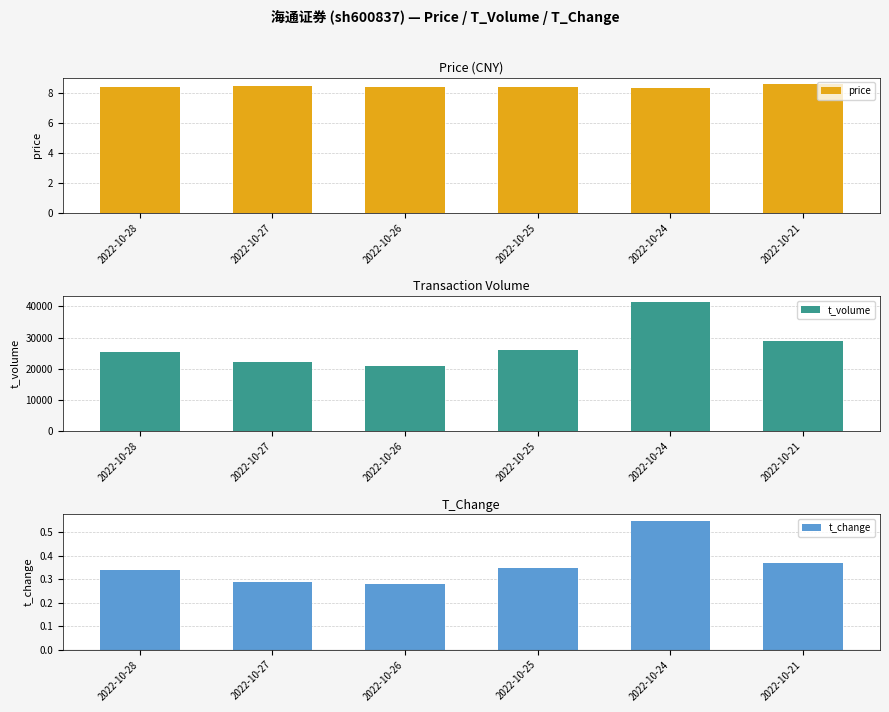

How many data points does each series have?

6